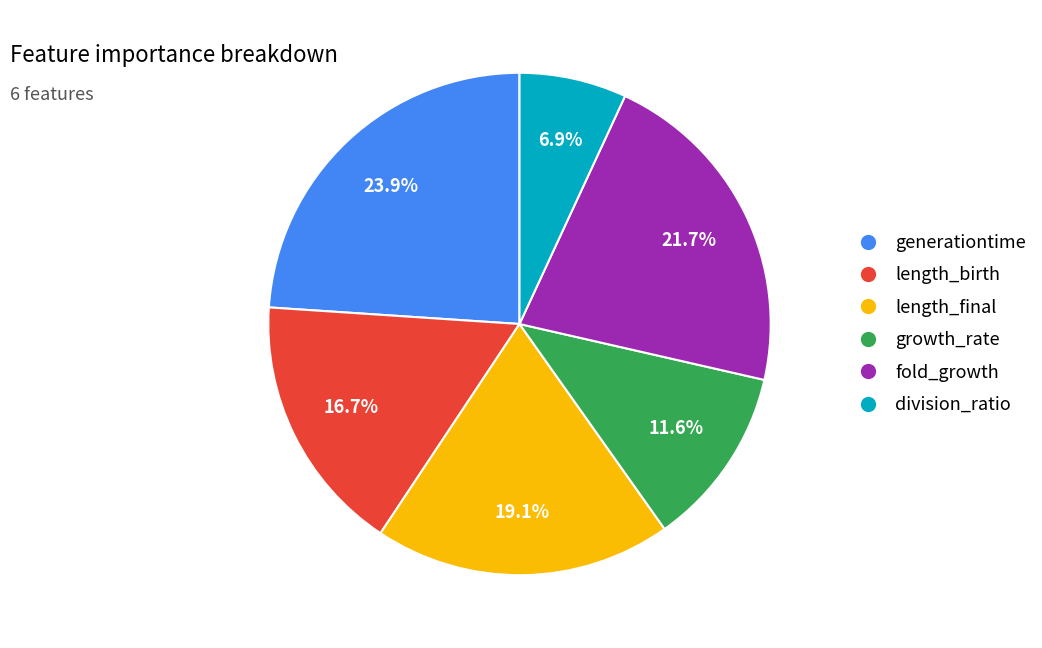

What is the total percentage of division_ratio and growth_rate?

18.5%